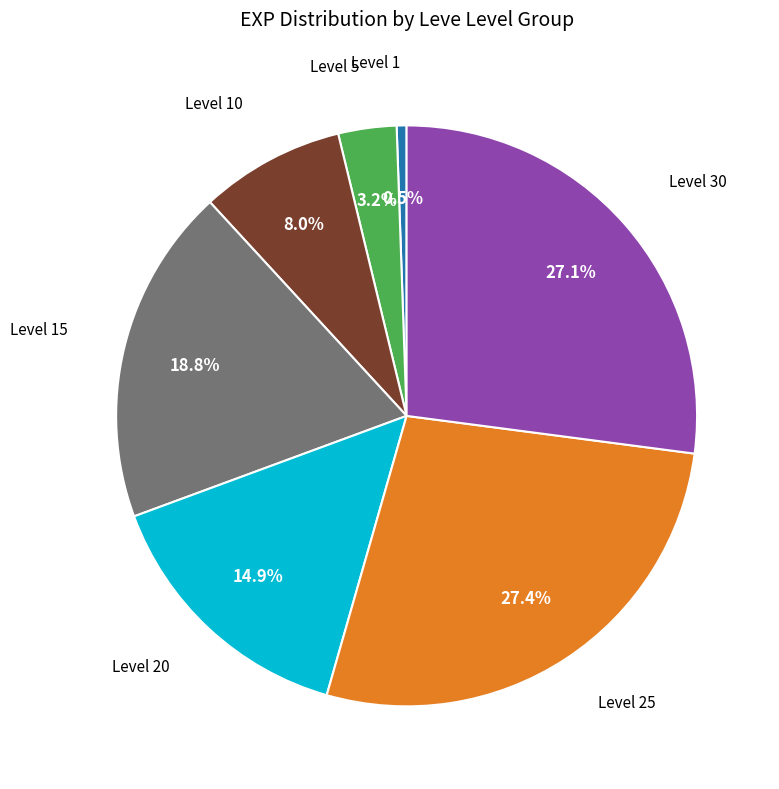

Is there a majority slice in this chart?

No